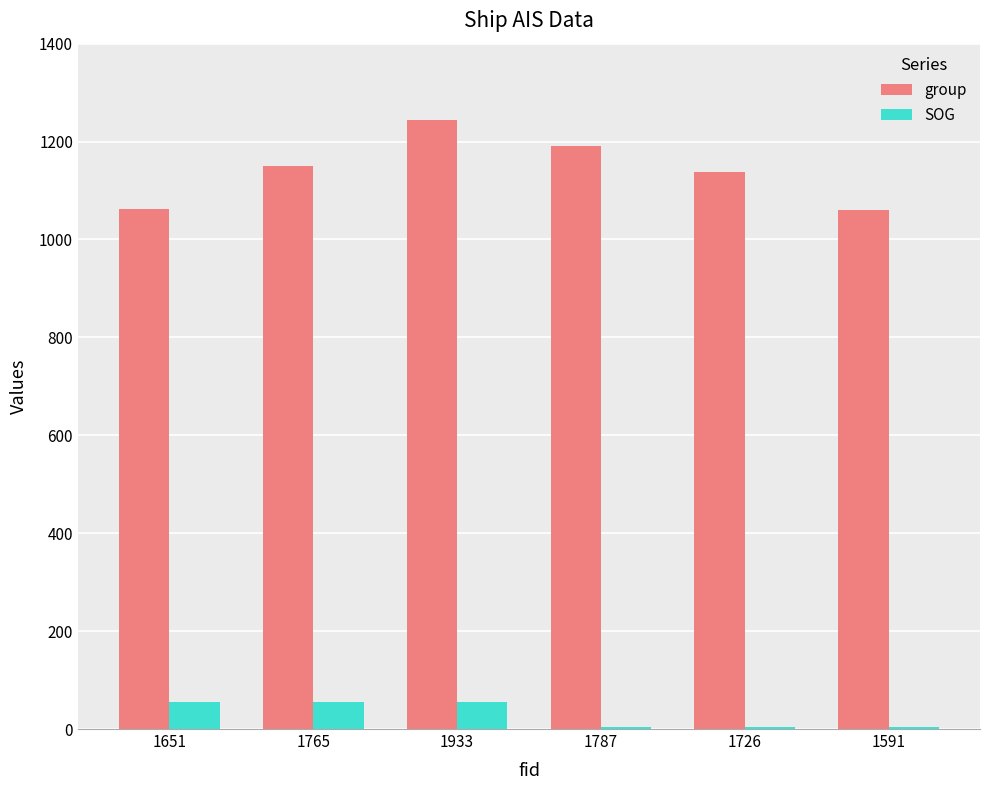

The group series shows 370.7 at 1765. True or false?

False